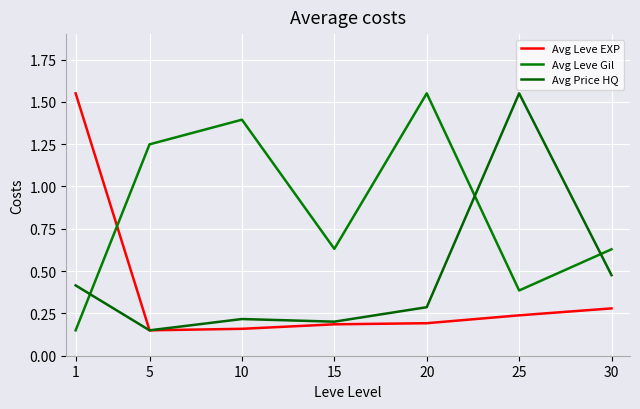

How many Avg Leve Gil values are between 0 and 1?

4